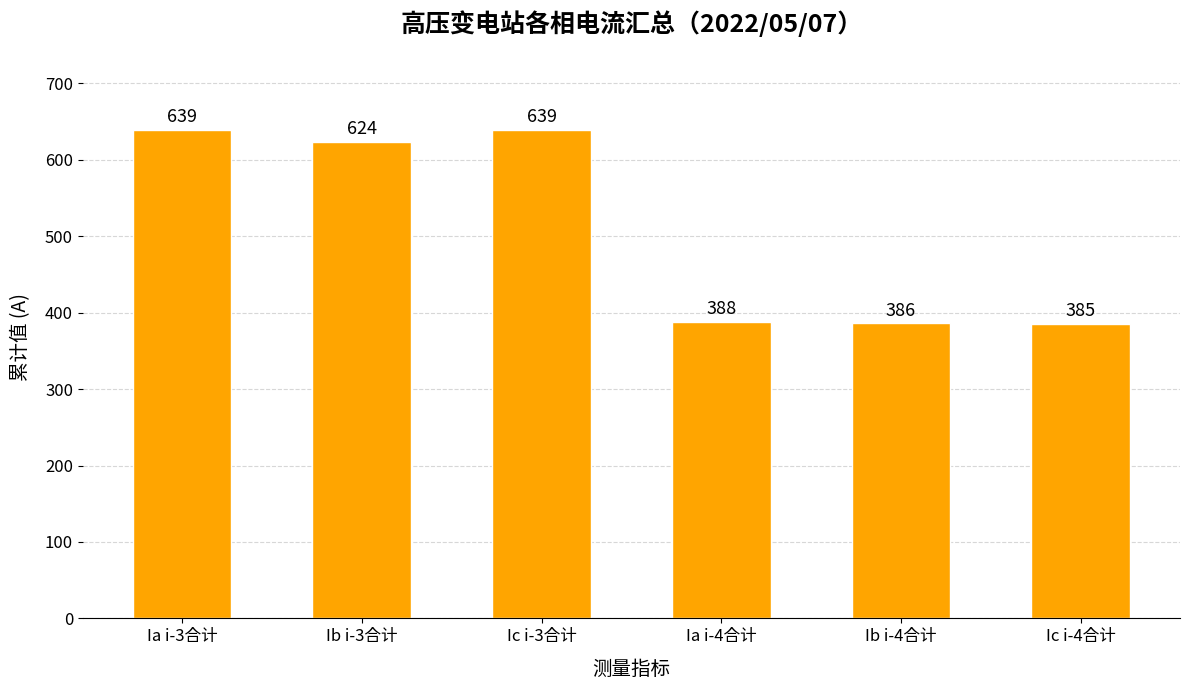

The value at Ib i-3合计 is 222.2. True or false?

False